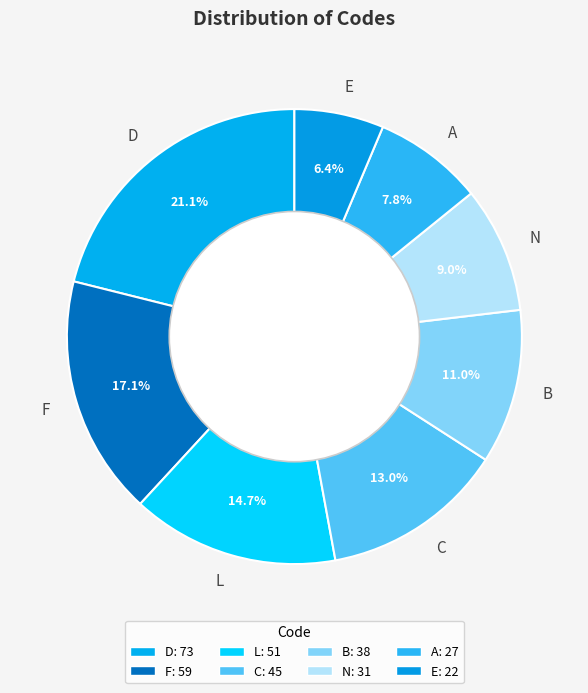

To the nearest percent, what portion does L represent?

15%